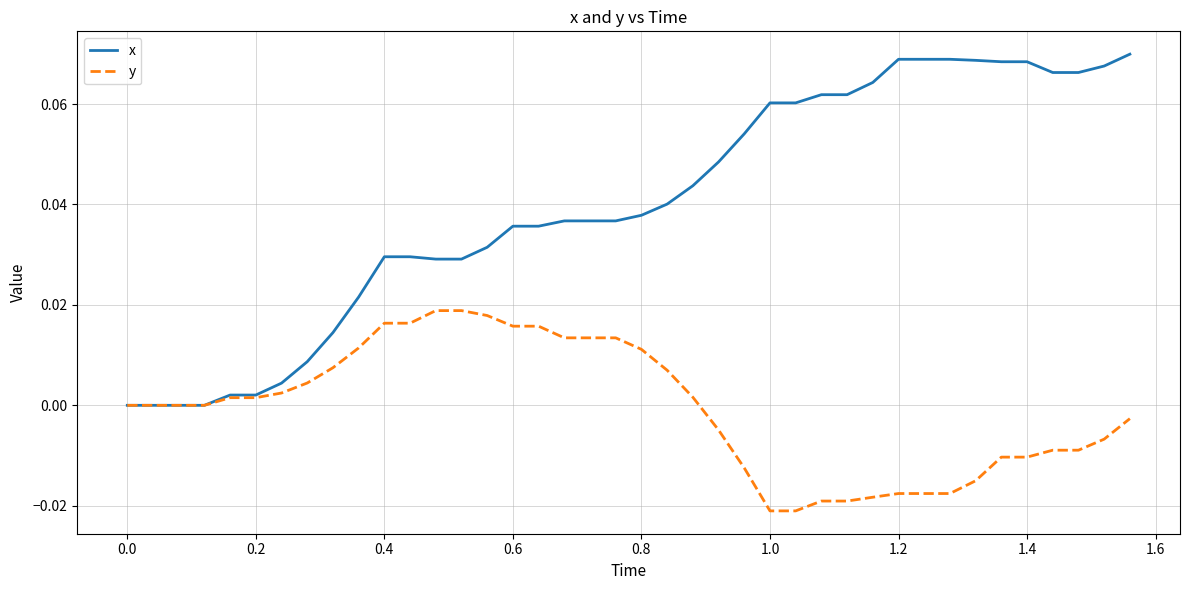

Rank the series by their maximum value, from lowest to highest.

y, x